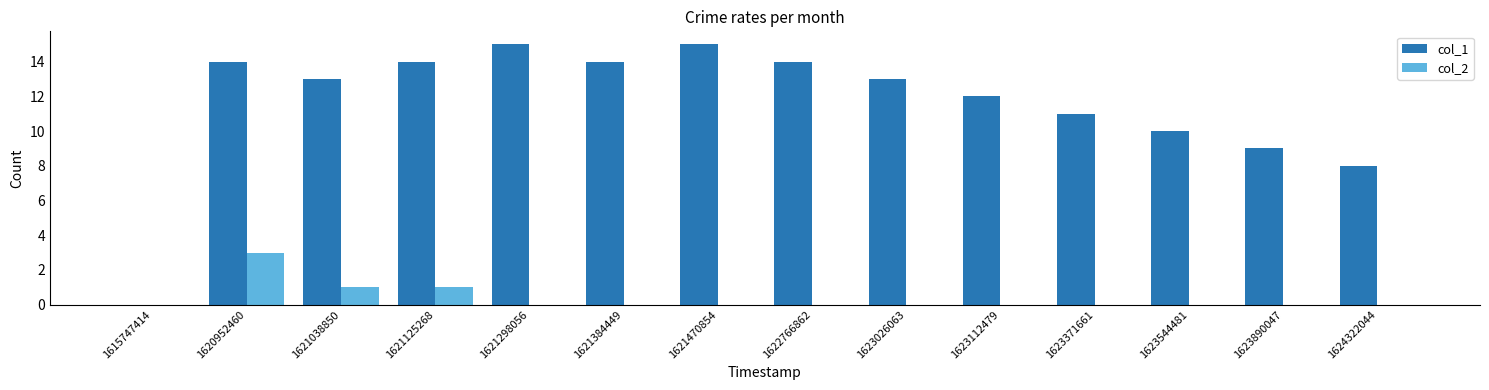

True or false: col_1 has a value of 17 at 1623026063.

False